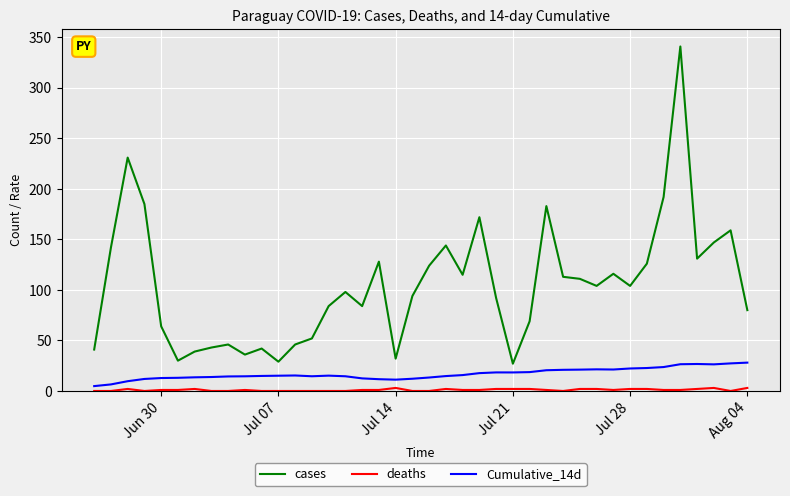

In cases, how many points are lower than both neighbors (excluding endpoints)?

10